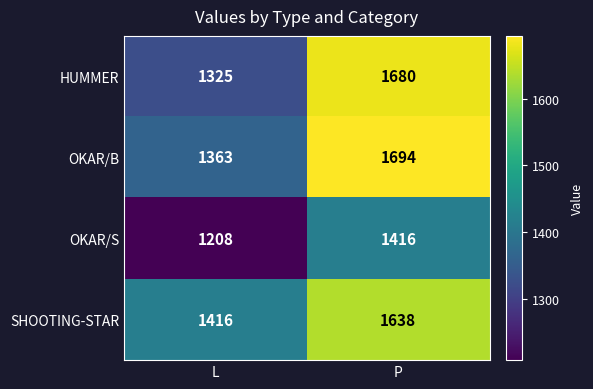

At L, list the series in order from smallest to largest.

OKAR/S, HUMMER, OKAR/B, SHOOTING-STAR